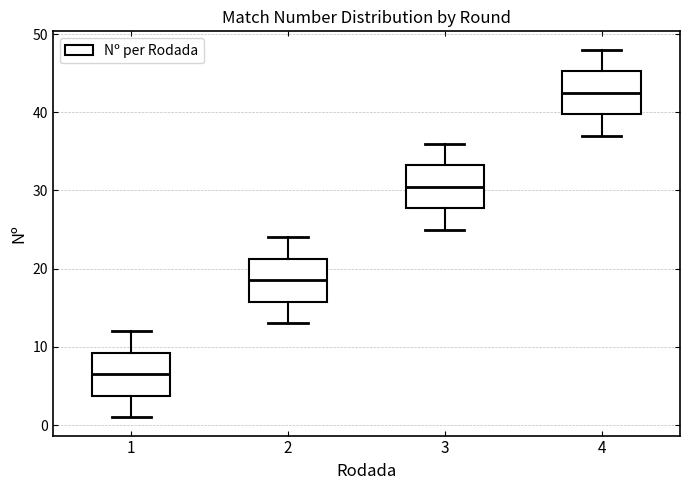

Which box's median line is the highest?

4